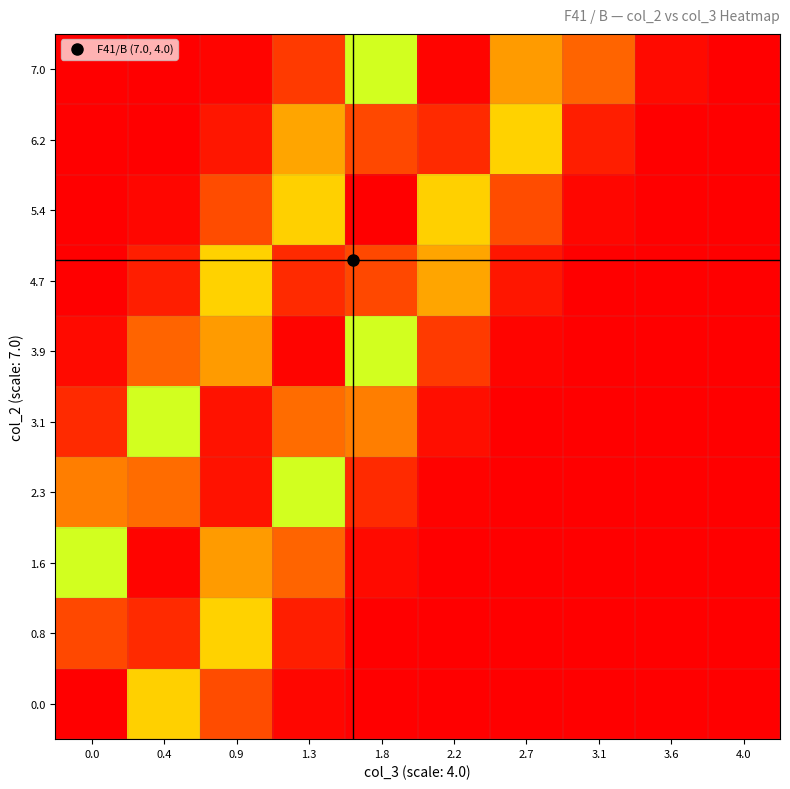

What is the spread (max minus min) of values at 1.3?

1.0